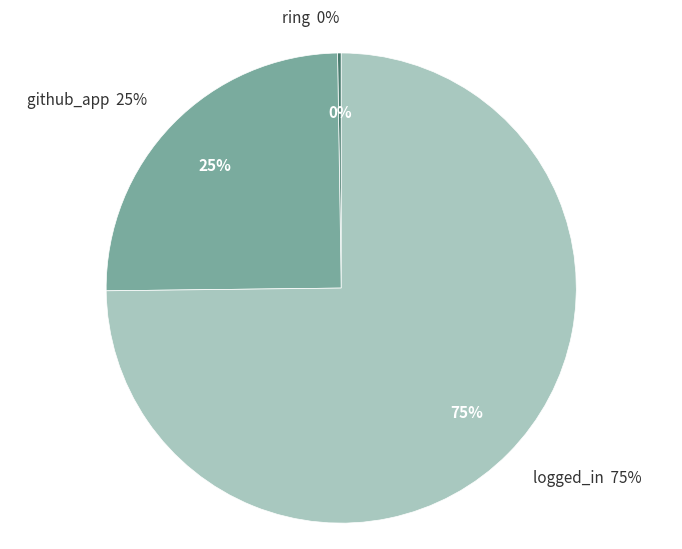

Does logged_in represent more than half of the total?

Yes